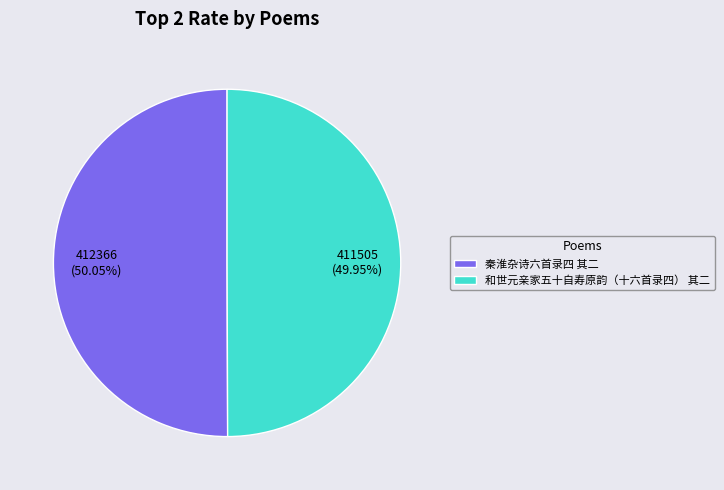

Is it true that 和世元亲家五十自寿原韵（十六首录四） 其二 is 50% of the pie?

True